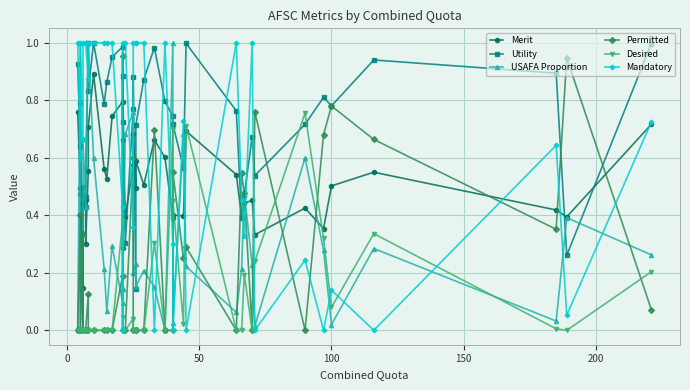

Is it true that USAFA Proportion equals 0.6 at 200?

False